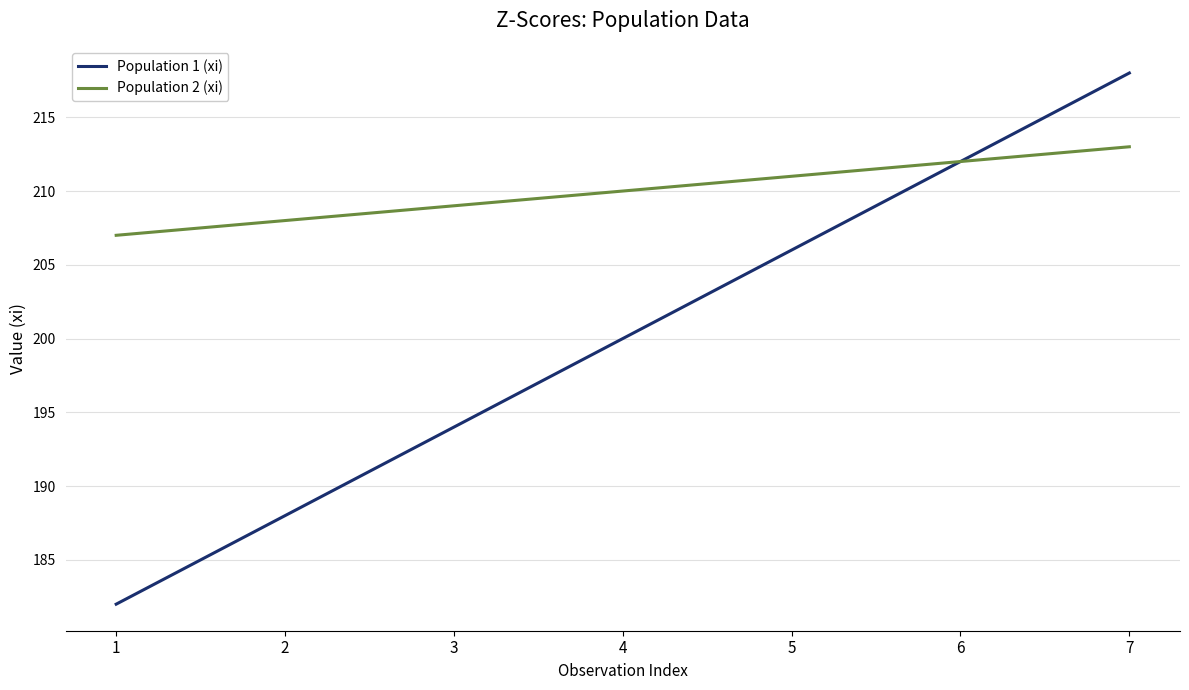

What is the approximate value of Population 2 (xi) at 3?

209